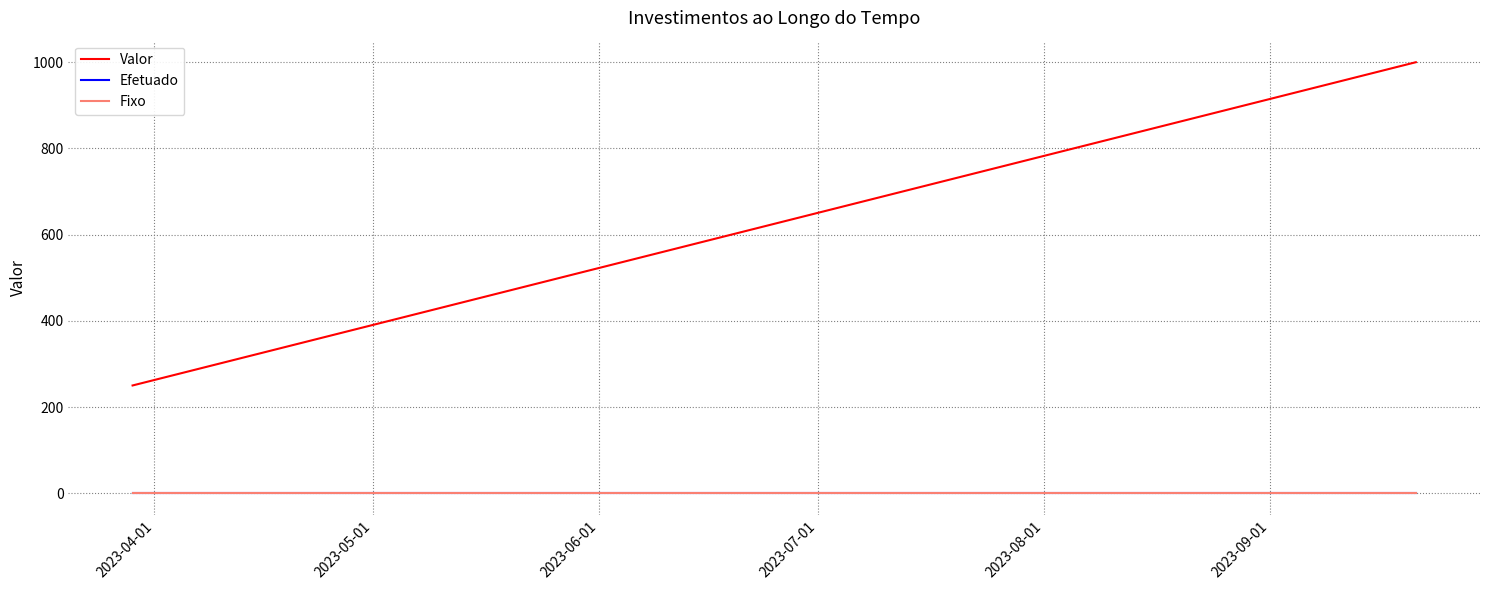

What position from the left is 2023-06-01?

3